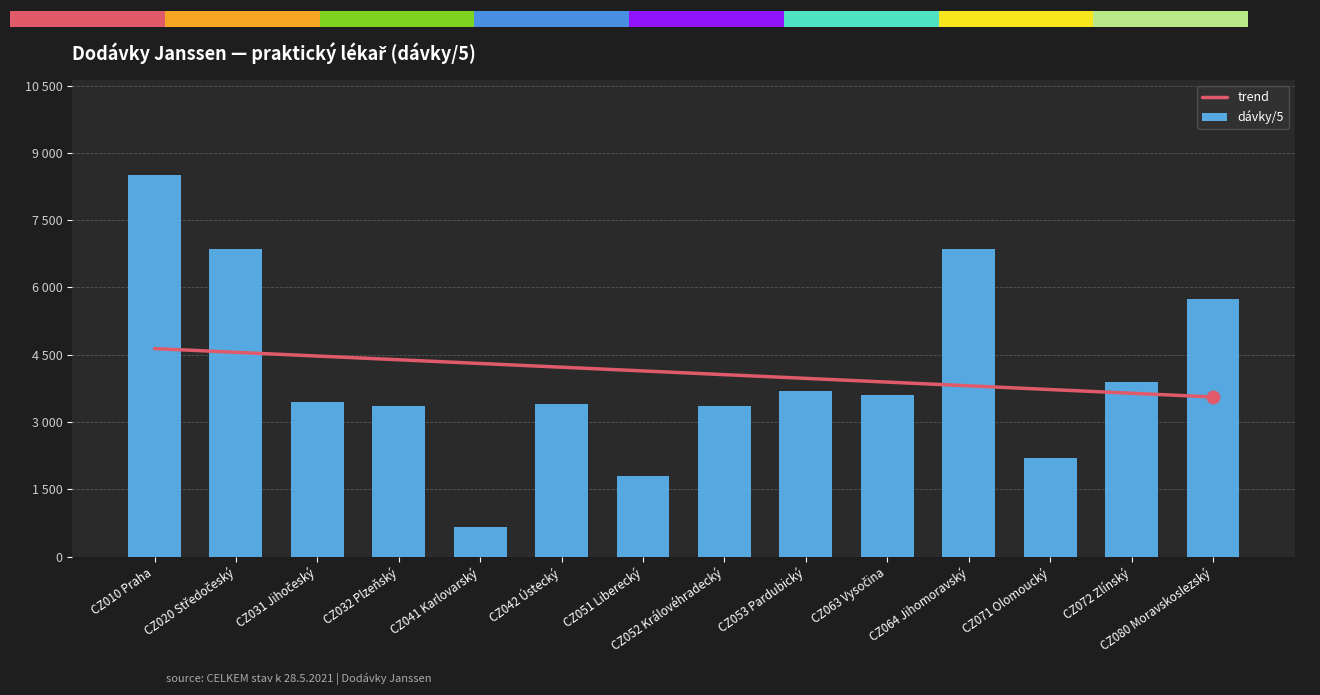

Is the value of dávky/5 at CZ080 Moravskoslezský greater than the value of trend at CZ052 Královéhradecký?

Yes